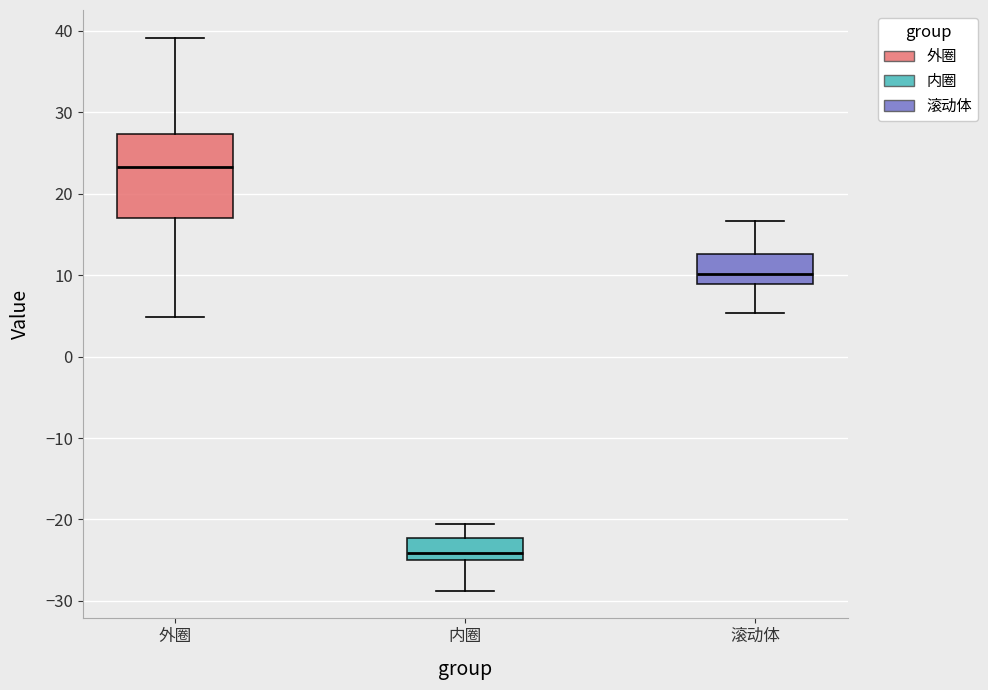

Reading left to right, read every box against the y-axis: the position of its median line, the range the box covers, and the ends of its whiskers. The values are not printed on the chart, so give them approximately, as read against the axis.

外圈: median 23, box 17 to 27, whiskers 5 to 39
内圈: median -24, box -25 to -22, whiskers -29 to -21
滚动体: median 10, box 9 to 13, whiskers 5 to 17